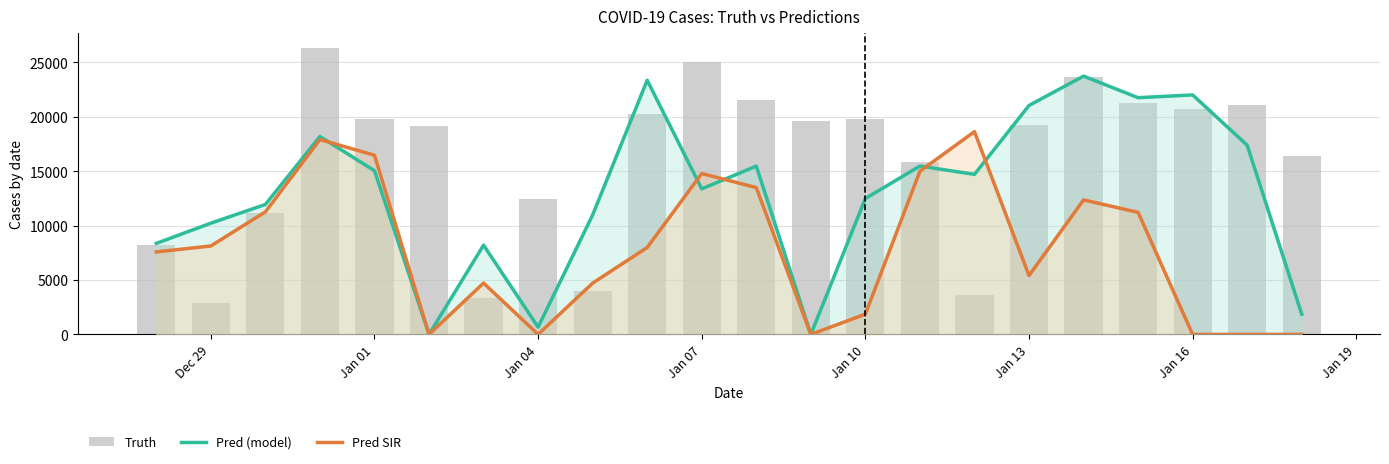

Count the number of categories in the chart.

22